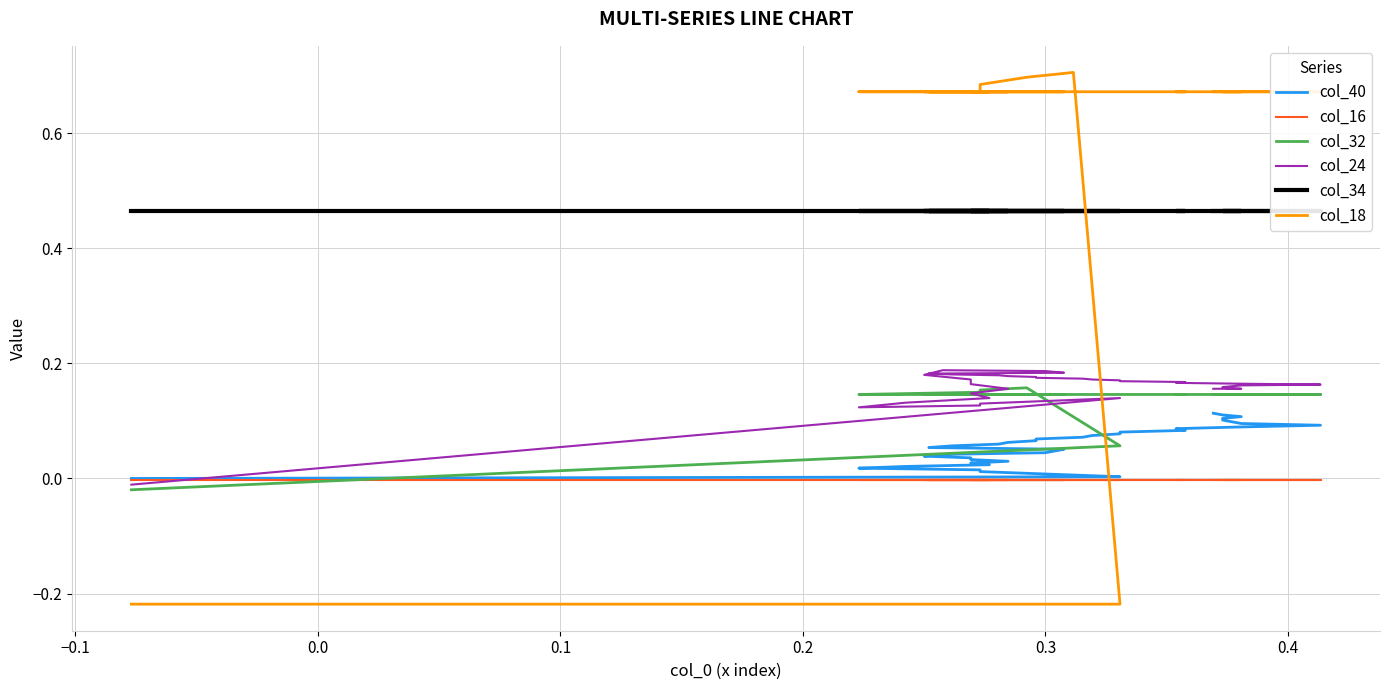

What is the average value of the col_32 series?

0.1